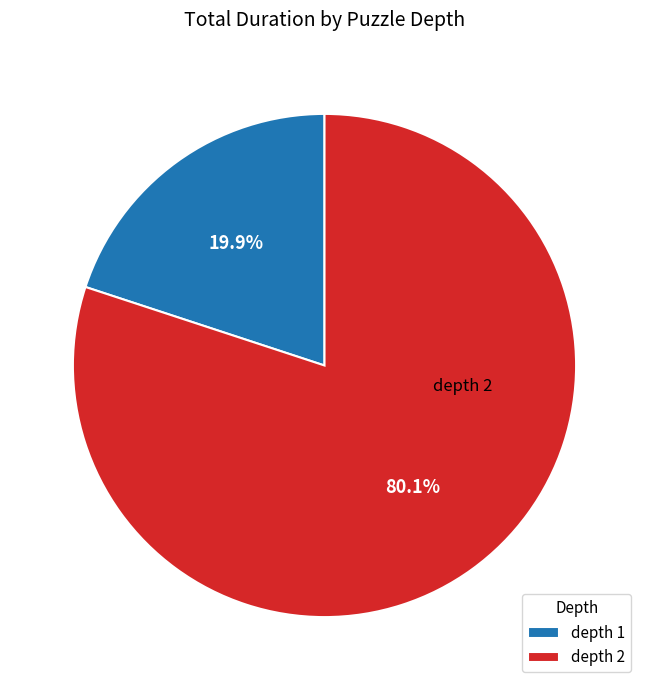

How much of the chart is everything except depth 2?

19.9%